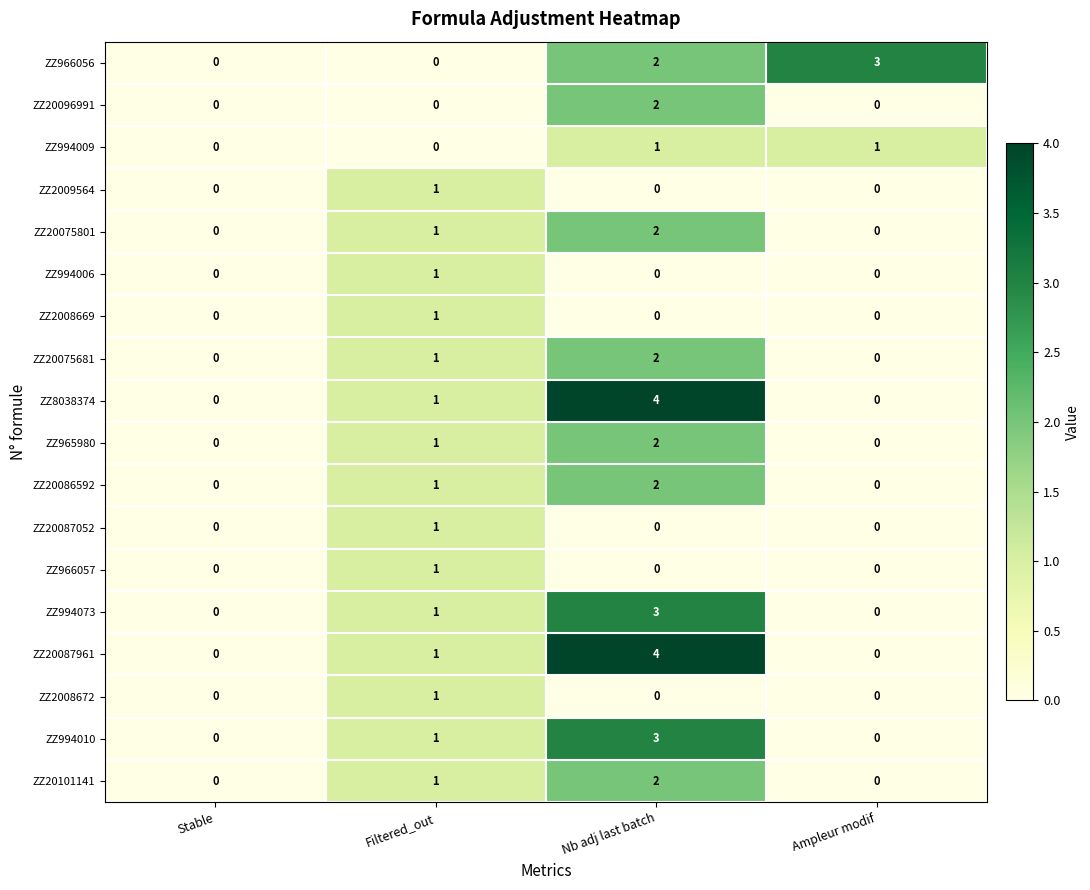

What is the total value across all series at Ampleur modif?

4